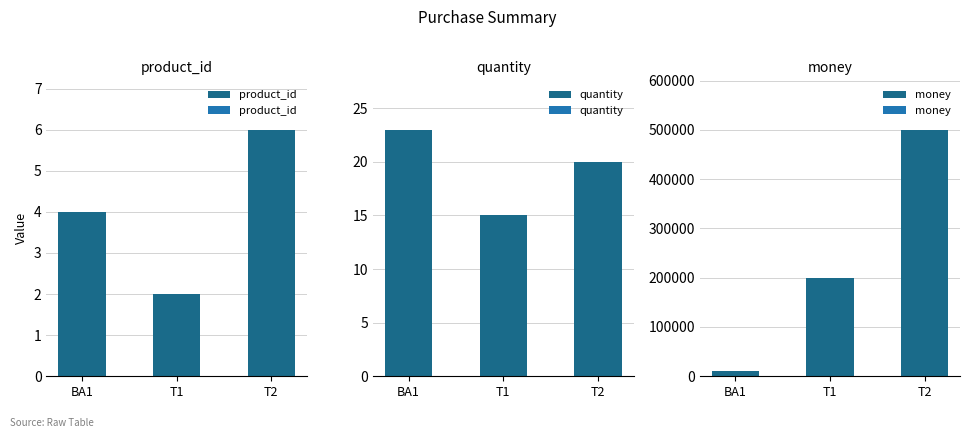

Are the bars horizontal?

No